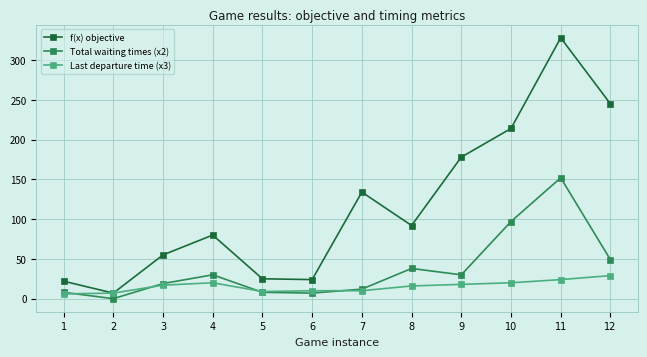

Is it true that Last departure time (x3) equals 8 at 4?

False